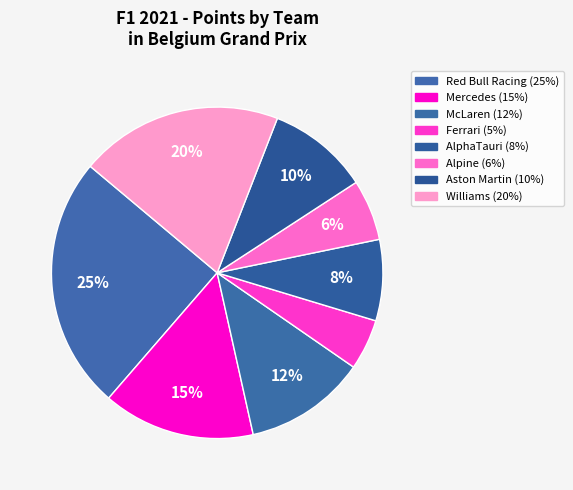

How many segments does this pie chart have?

8